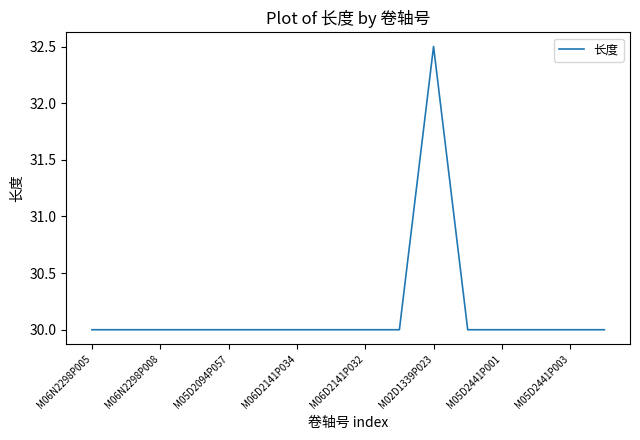

What is the greatest value displayed?

32.5